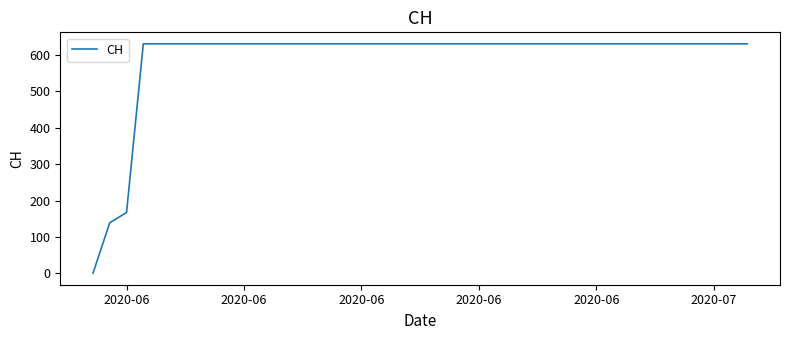

What is the maximum value shown in the chart?

631